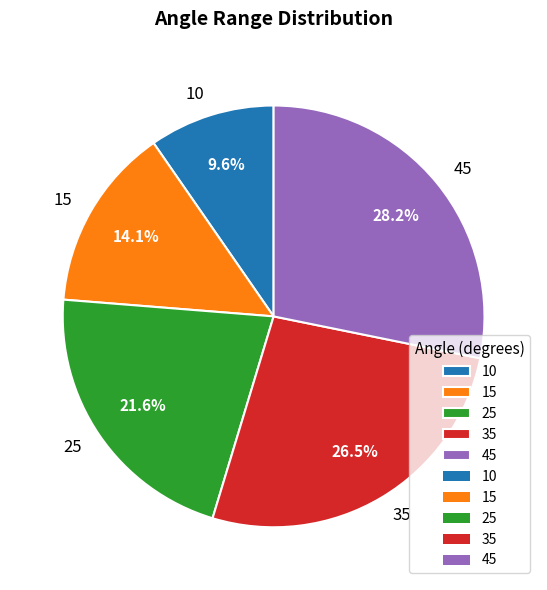

Do 15 and 35 together represent more than half of the pie?

No